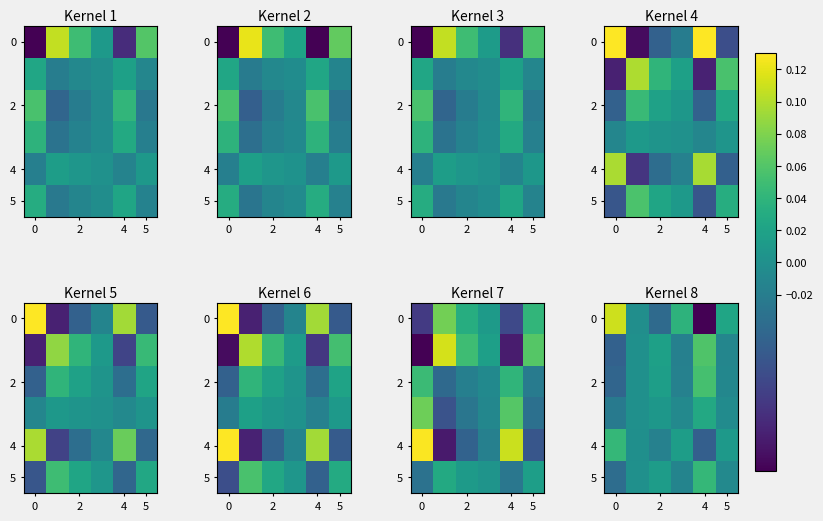

How many values in 5 are above zero?

3